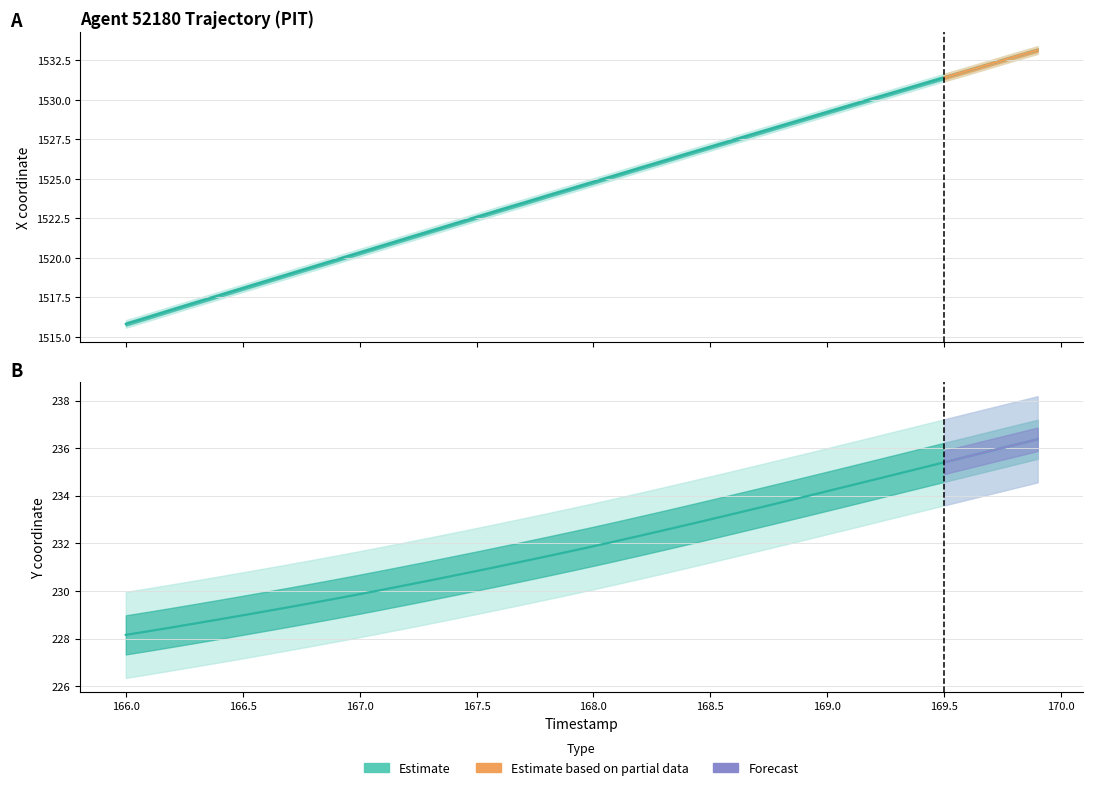

Rank the series by their average value, from highest to lowest.

X, Y